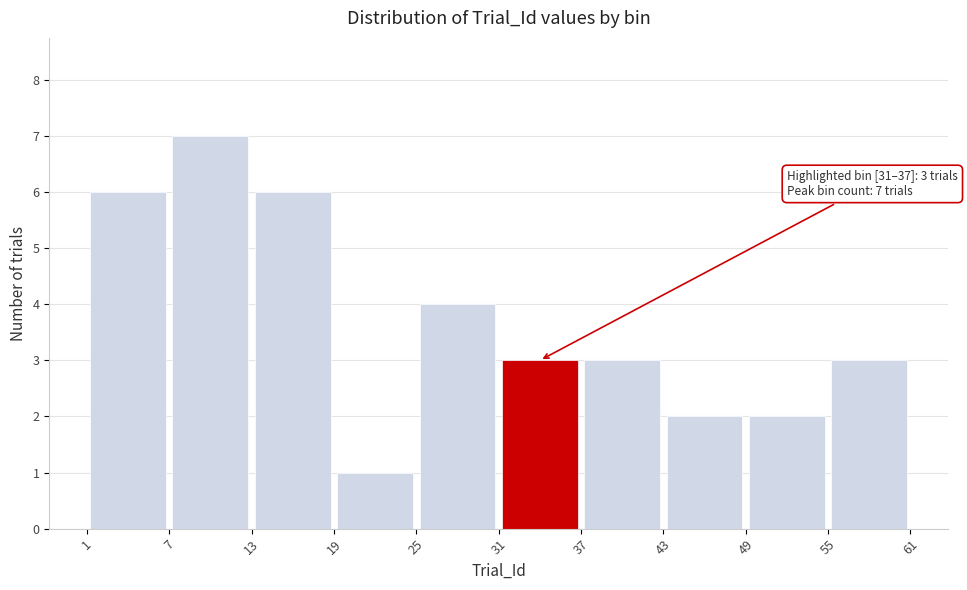

Over which range of the x-axis is the bar tallest?

7 to 13